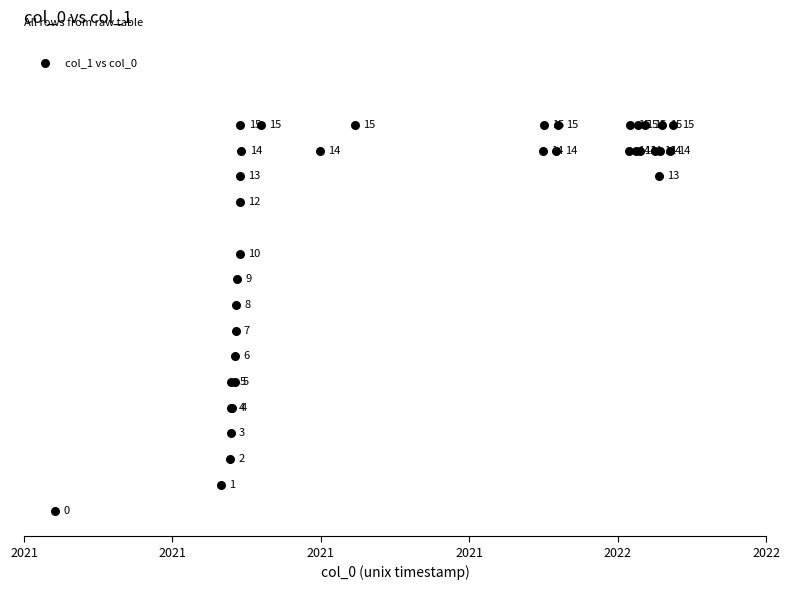

What Y value in the scatter plot is closest to 7?

7